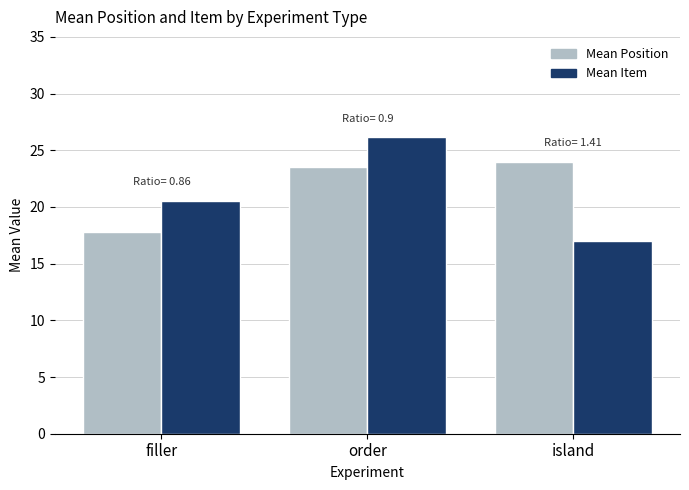

Reading left to right, what are all the values shown in this chart?

Mean Position: filler=17.8	order=23.5	island=24.0
Mean Item: filler=20.6	order=26.1	island=17.0